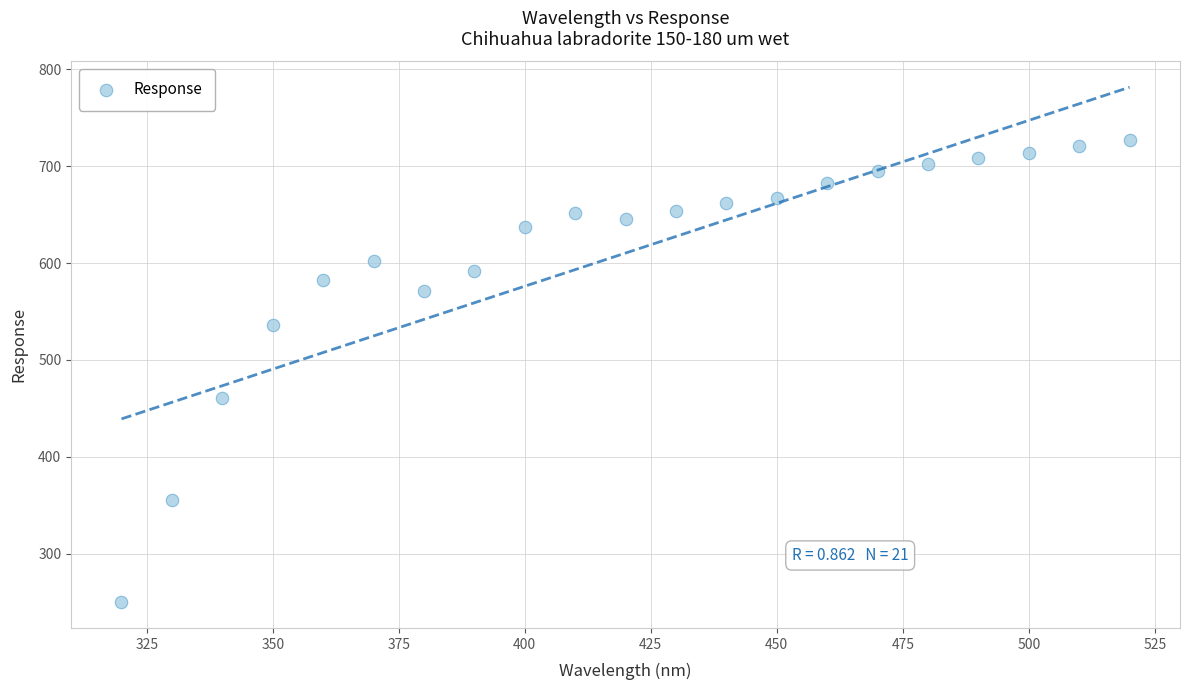

What Y value in the scatter plot is closest to 488?

460.5